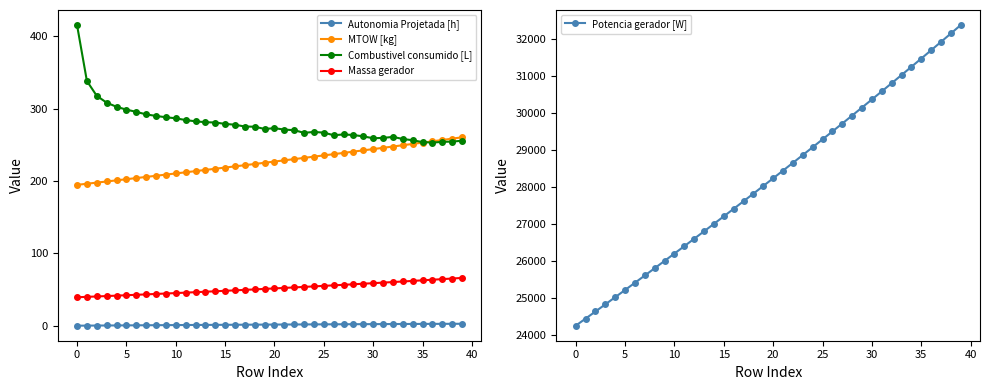

Rank the series at 21 from highest to lowest value.

Potencia gerador [W], Combustivel consumido [L], MTOW [kg], Massa gerador, Autonomia Projetada [h]